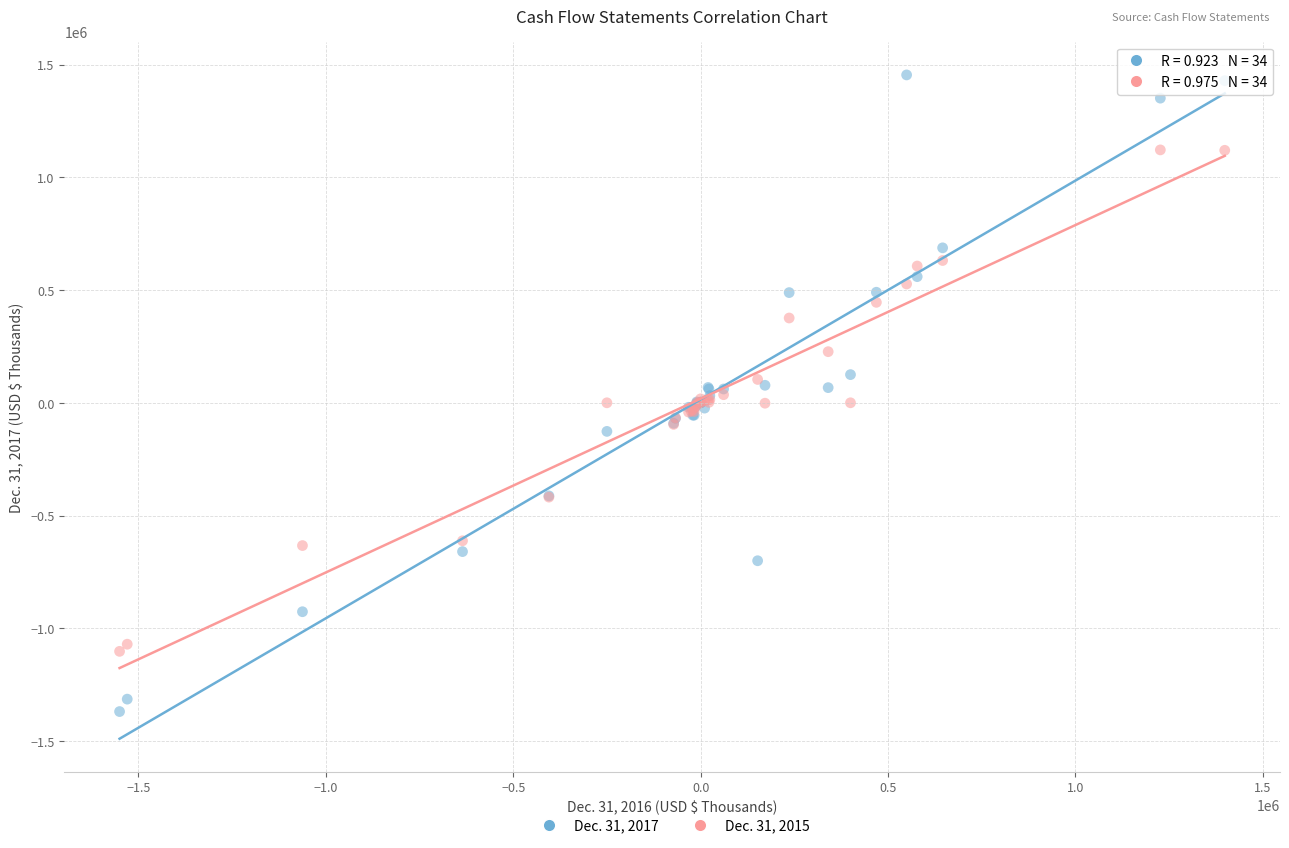

Which series has the largest Y range (max minus min)?

Dec. 31, 2017